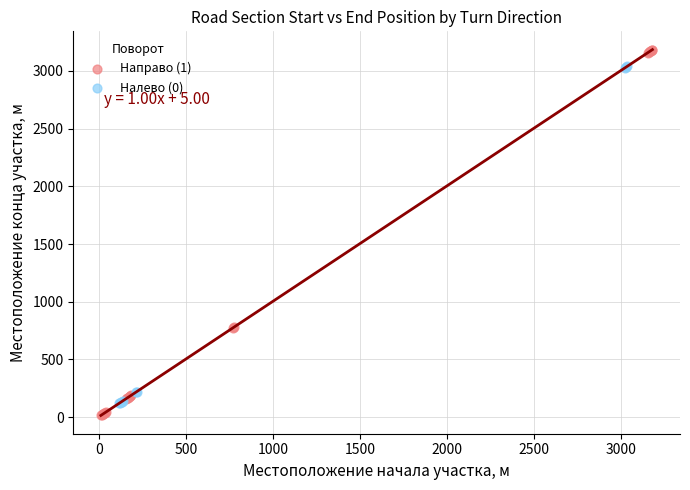

Which series has the largest Y range (max minus min)?

Направо (1)